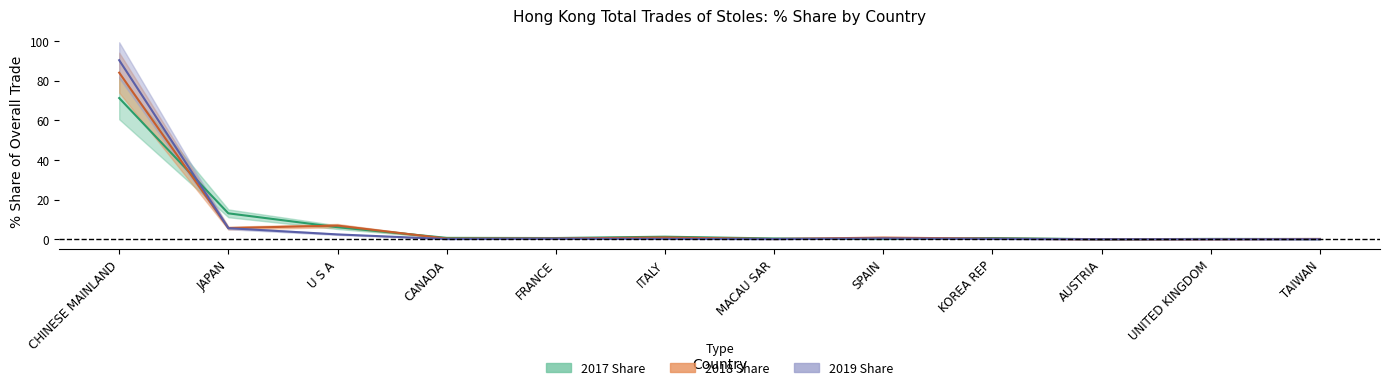

Is the value of 201712_pct_share at CHINESE MAINLAND greater than the value of 201812_pct_share at FRANCE?

Yes